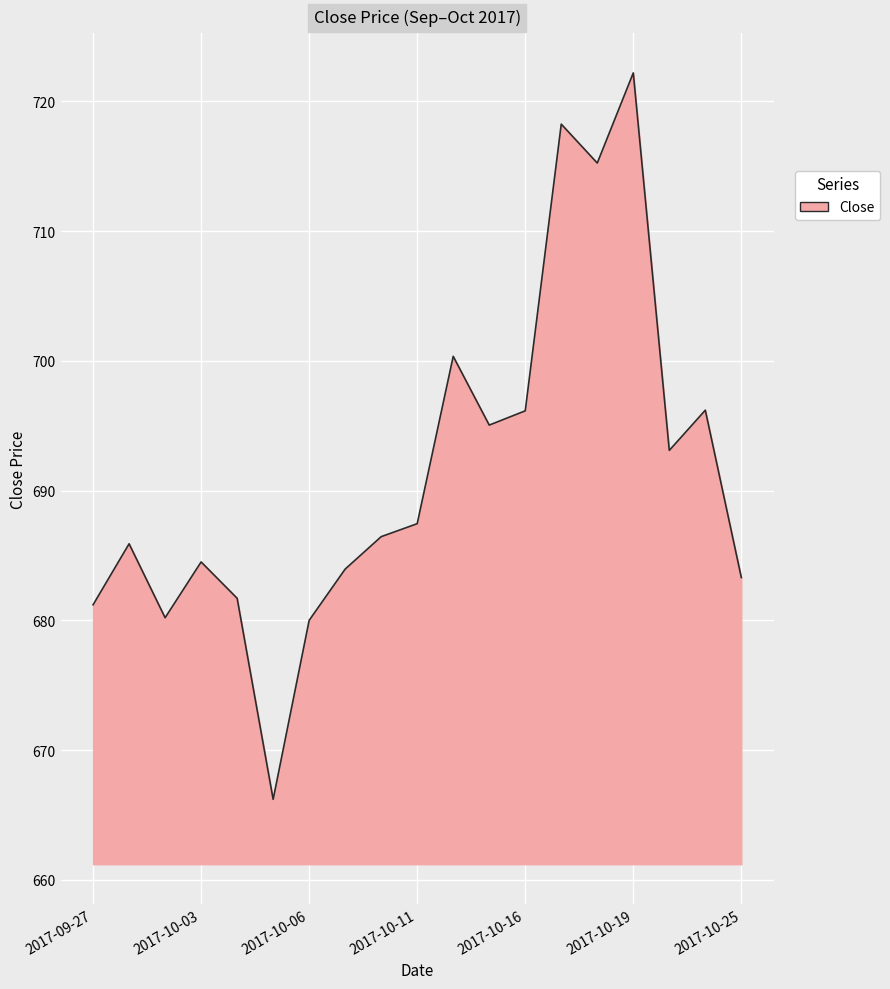

What is the maximum value shown in the chart?

722.2